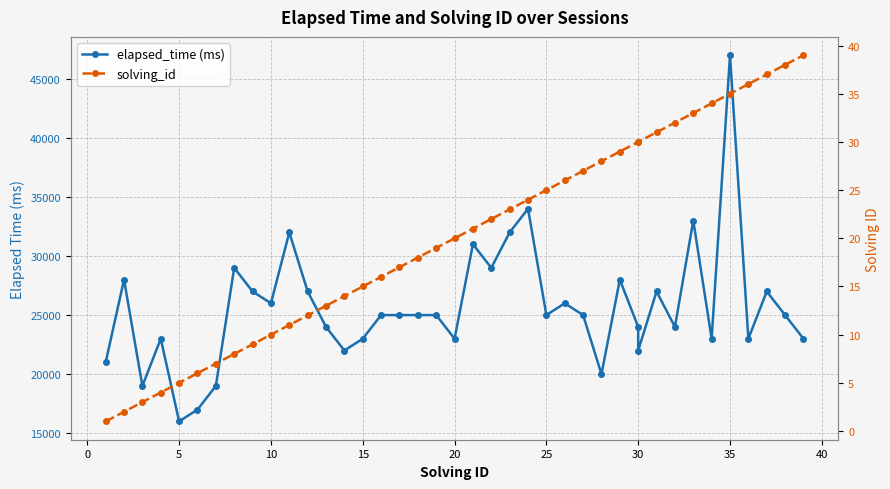

What is the approximate value of elapsed_time (ms) at 32, to the nearest 10?

24000